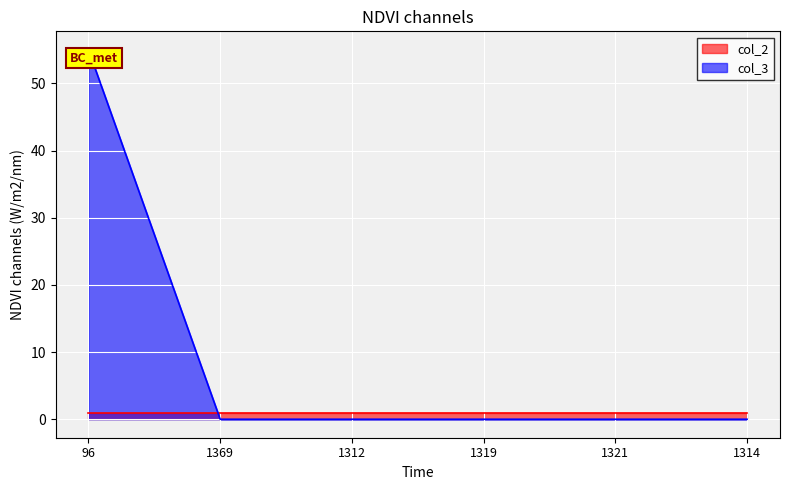

Reading left to right, what are all the values shown in this chart?

55	0	0	0	0	0